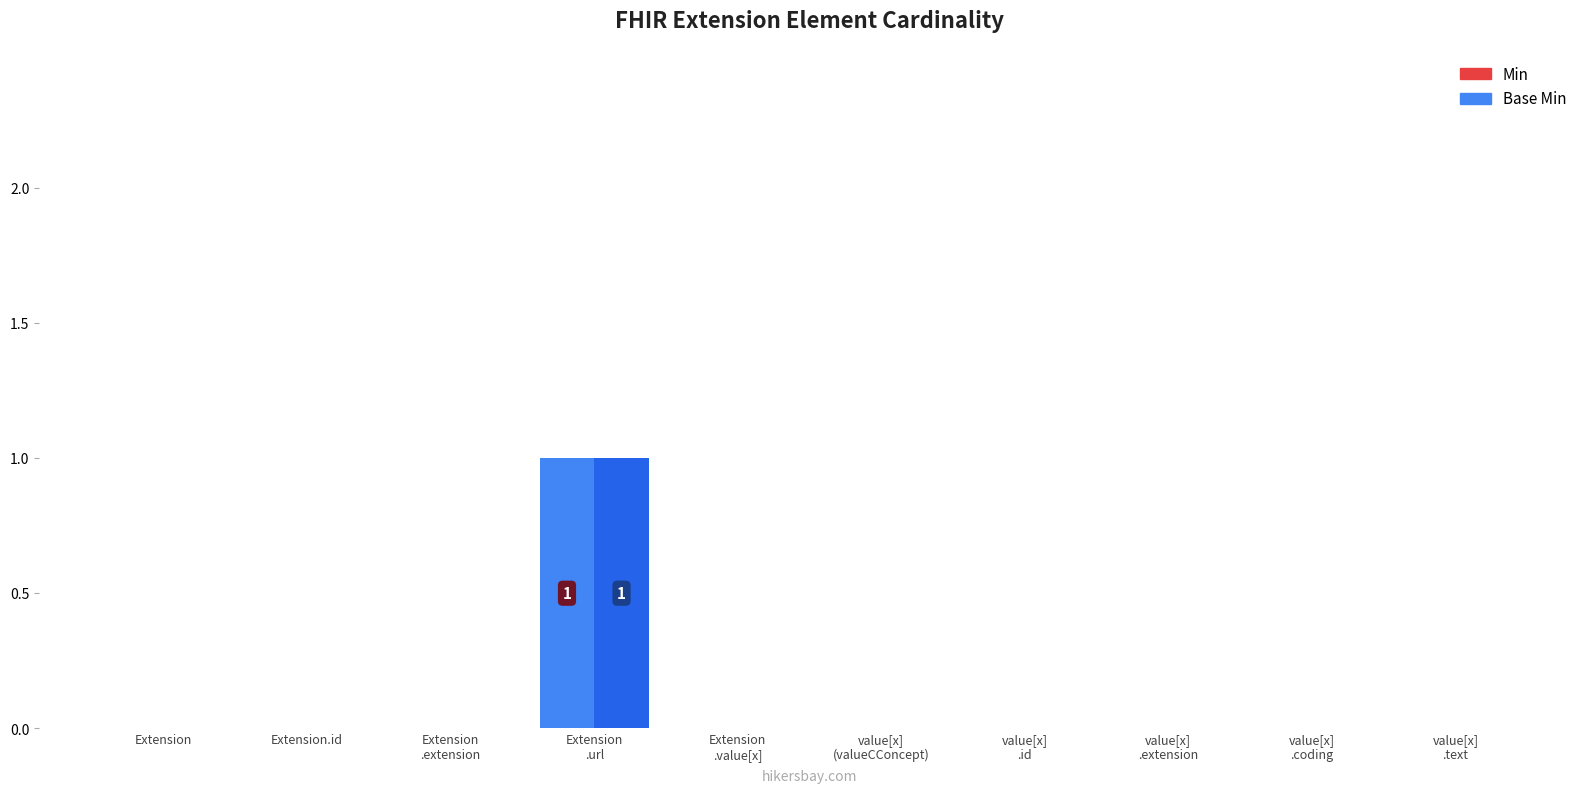

The Base Min series shows 1 at value[x]
(valueCConcept). True or false?

False